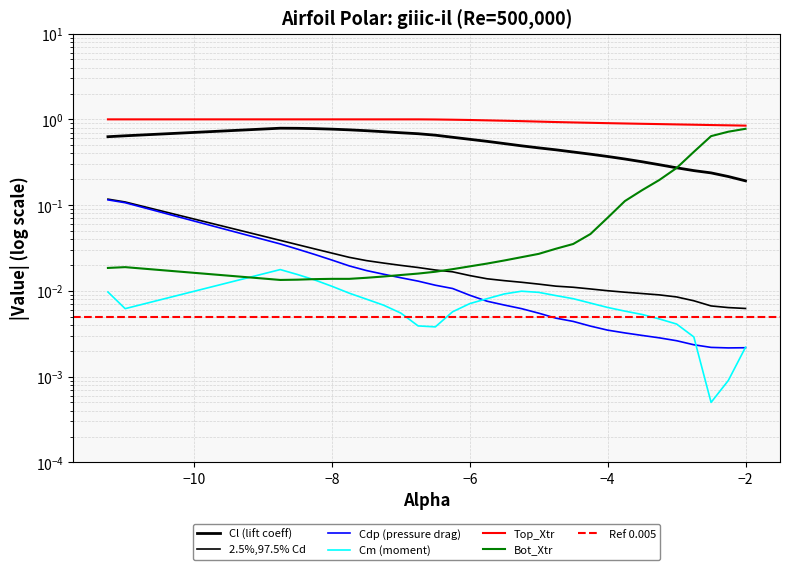

Which series ends up on top after the final intersection of Cd and Bot_Xtr?

Bot_Xtr